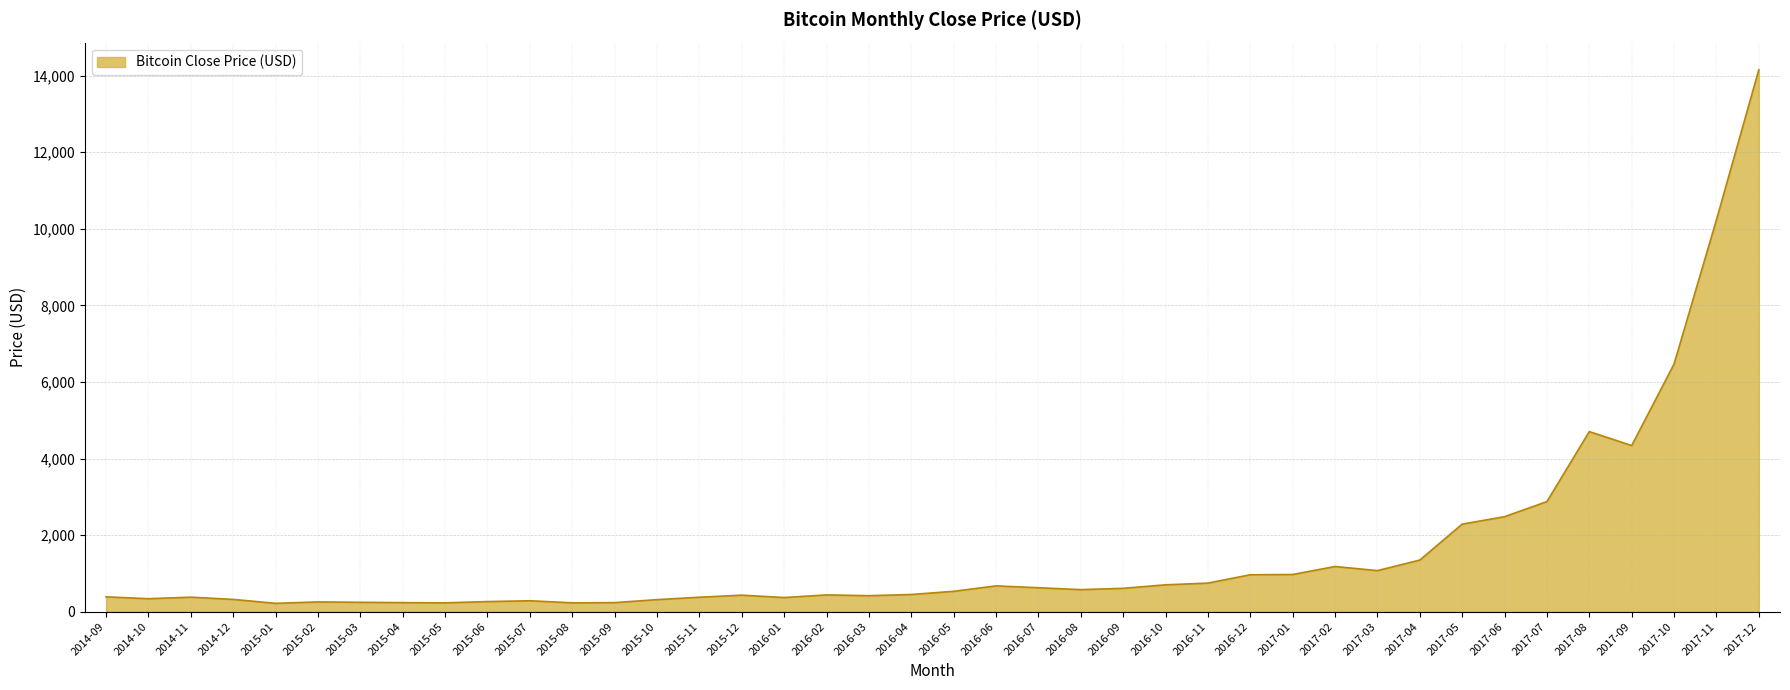

The chart shows a value of 745.7 at 2016-11. True or false?

True